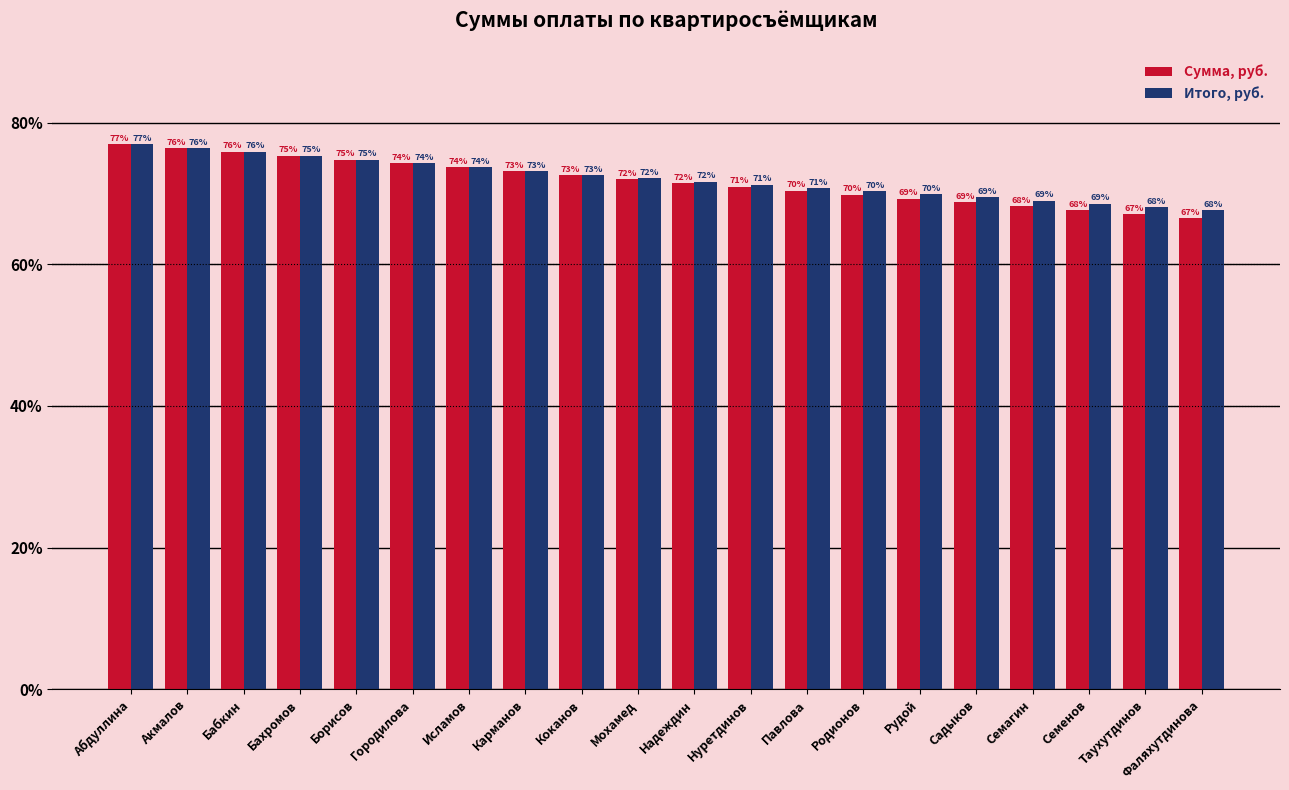

At which category does the chart reach its peak across all series?

Абдуллина